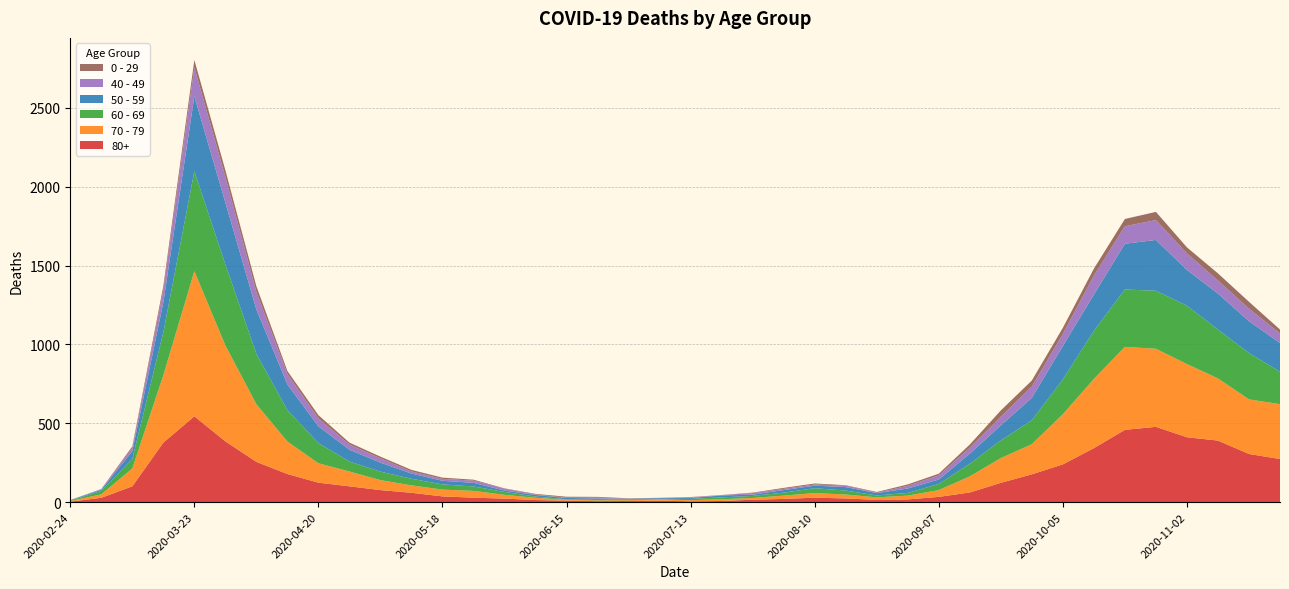

Reading left to right, transcribe all the data shown in this chart.

80+: 3	27	100	377	544	385	255	178	123	100	76	59	36	28	22	13	9	6	7	9	5	7	15	20	28	23	14	17	33	61	122	176	239	342	458	477	411	390	305	273
70 - 79: 4	22	113	427	920	608	365	206	123	94	63	47	43	43	24	14	6	5	5	8	7	11	11	21	29	25	16	24	43	102	157	191	318	439	526	495	464	394	346	348
60 - 69: 2	22	61	272	634	514	320	199	128	63	54	42	33	28	18	8	3	3	6	3	8	12	13	19	31	25	12	17	39	80	112	152	221	305	364	368	370	310	294	206
50 - 59: 3	7	48	190	475	392	281	163	106	75	57	33	23	23	9	10	8	9	3	5	6	12	8	16	16	22	15	28	28	64	95	142	212	230	290	322	227	228	202	182
40 - 49: 0	5	21	79	183	163	111	66	51	33	27	13	12	14	12	3	2	5	1	1	4	2	10	8	8	10	2	17	26	38	55	72	76	120	111	126	105	83	80	60
0 - 29: 1	0	10	25	47	42	36	19	20	12	11	10	8	6	2	4	6	5	2	1	2	1	3	6	6	2	5	9	11	20	40	38	39	44	46	52	38	45	43	25